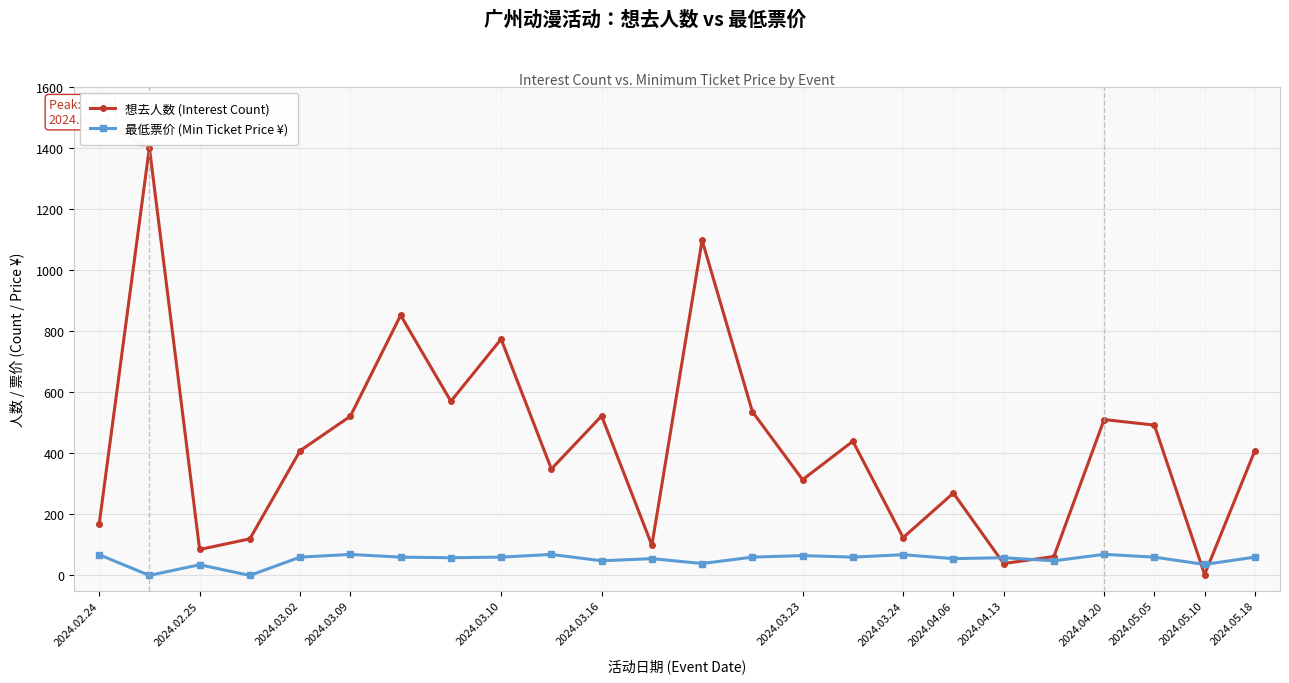

What are all the series names shown in the legend?

想去人数 (Interest Count), 最低票价 (Min Ticket Price ¥)